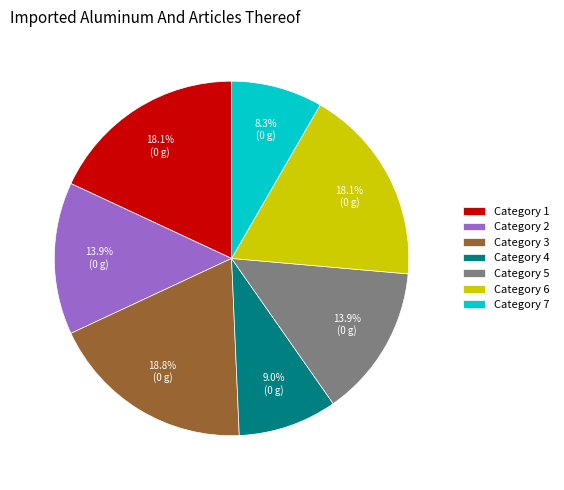

Combined, what portion of the pie is Category 1 and Category 4?

27.1%